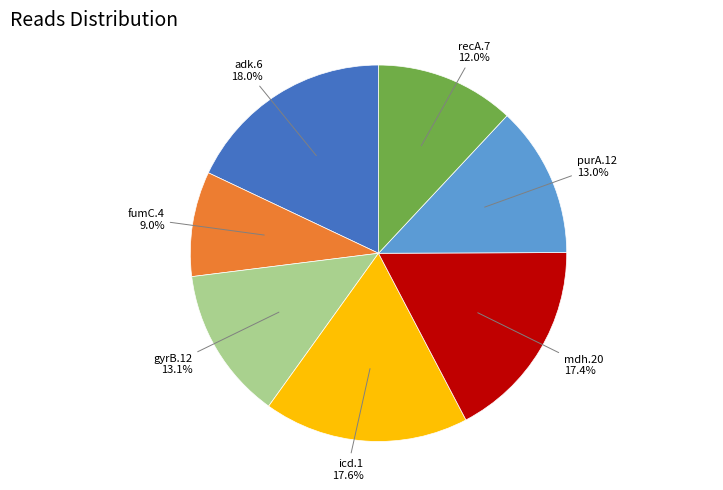

Is there any slice that represents more than half of the pie?

No